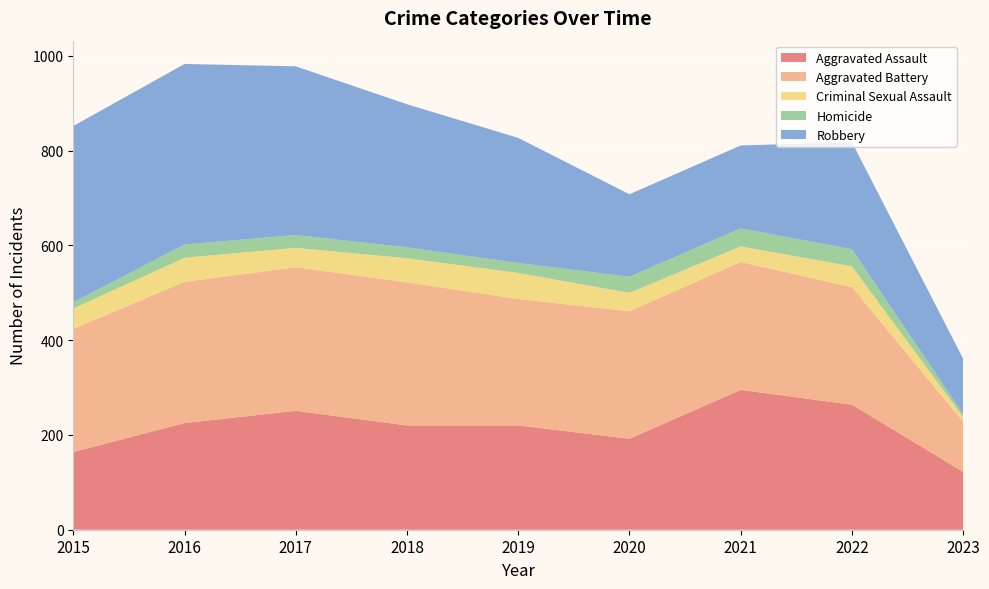

Reading left to right, what are all the values shown in this chart?

Aggravated Assault: 164	225	251	220	220	192	295	264	122
Aggravated Battery: 260	298	303	302	267	269	270	248	106
Criminal Sexual Assault: 43	51	41	51	55	39	33	44	10
Homicide: 13	28	27	23	21	34	38	36	6
Robbery: 372	381	356	302	264	174	175	226	117